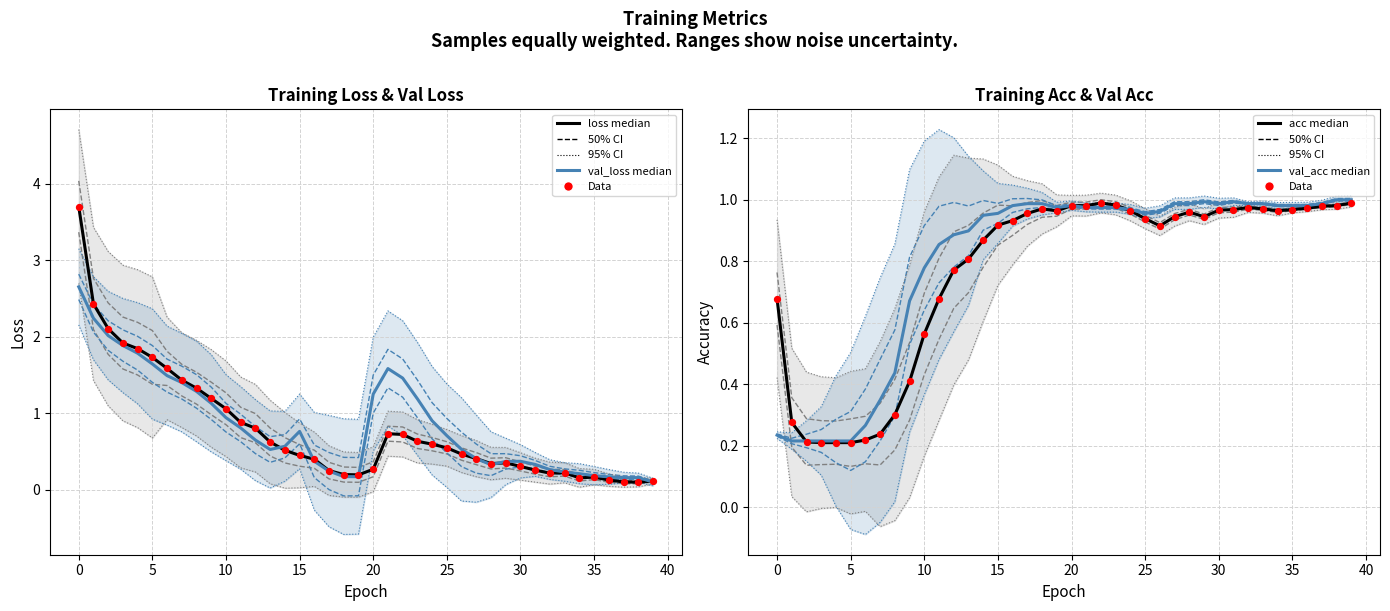

What are all the series names shown in the legend?

loss, val_loss, Data, acc, val_acc